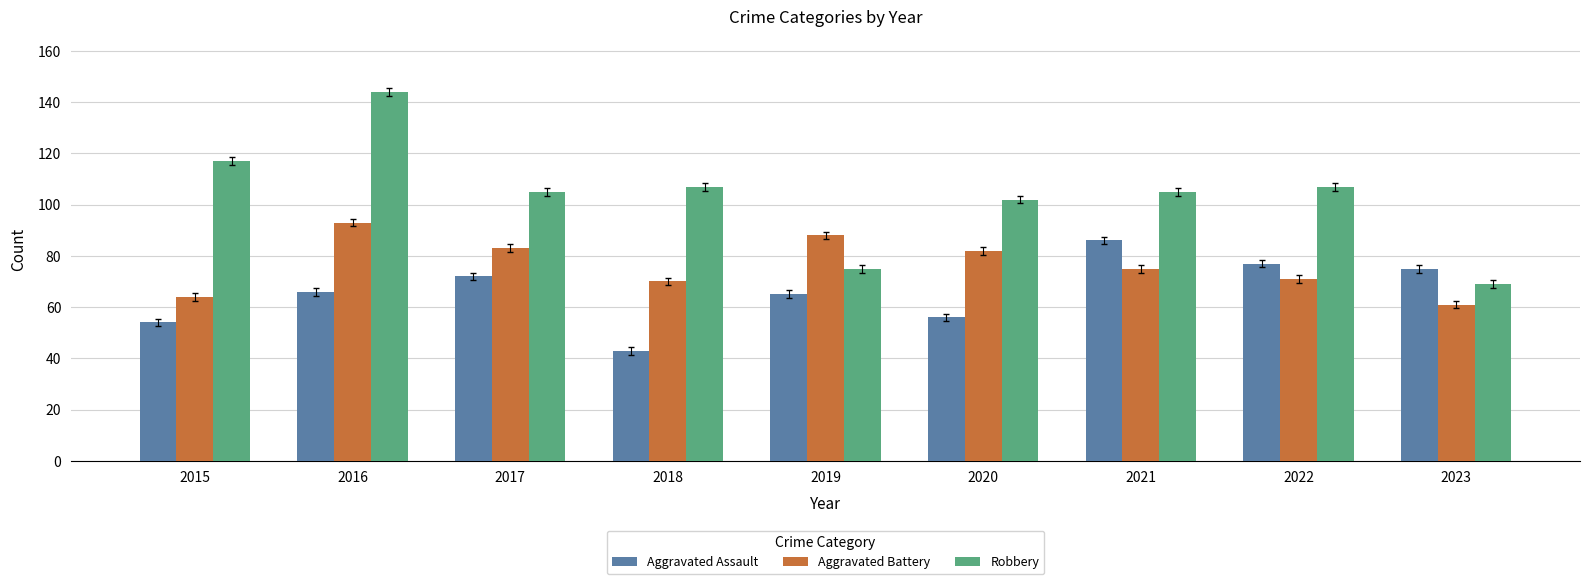

What is the lowest value of the Aggravated Assault series?

43